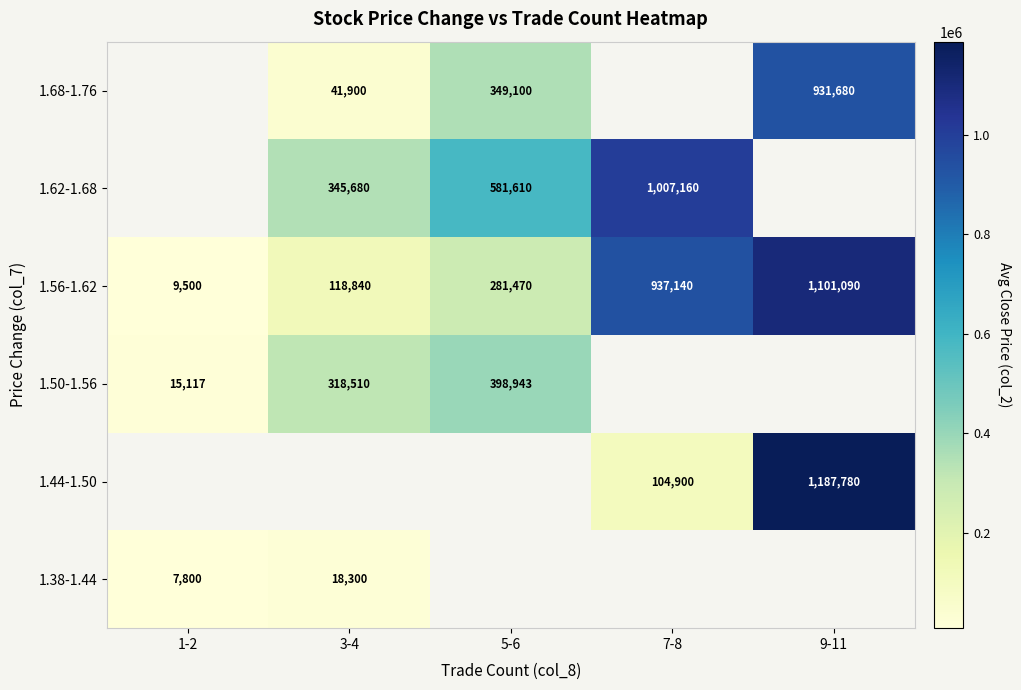

What is the difference between the 1.56-1.62 values at 5-6 and 9-11?

819620